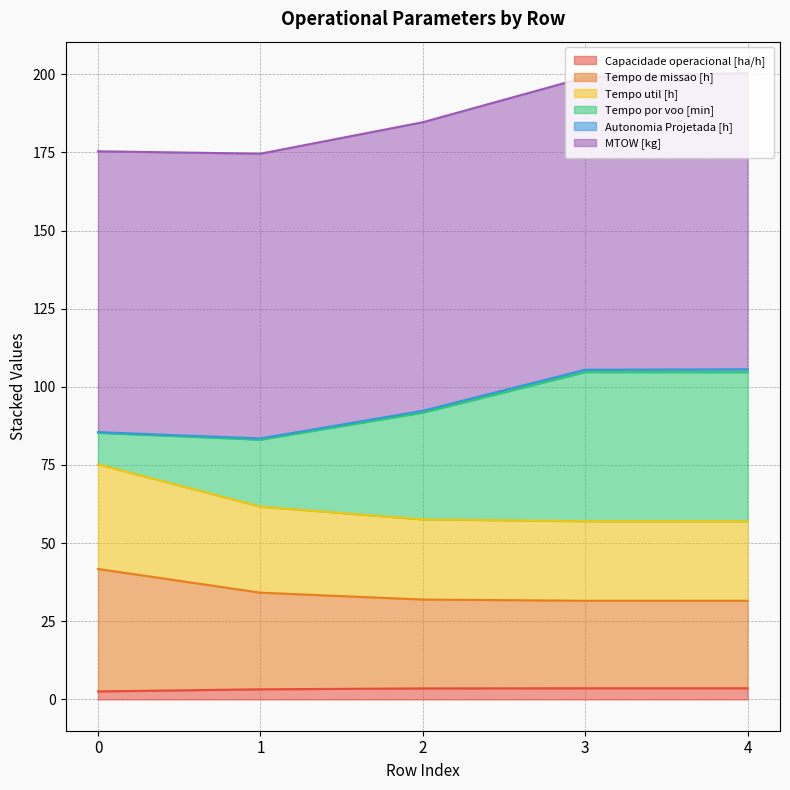

True or false: Tempo de missao [h] and Tempo util [h] intersect in this chart.

False